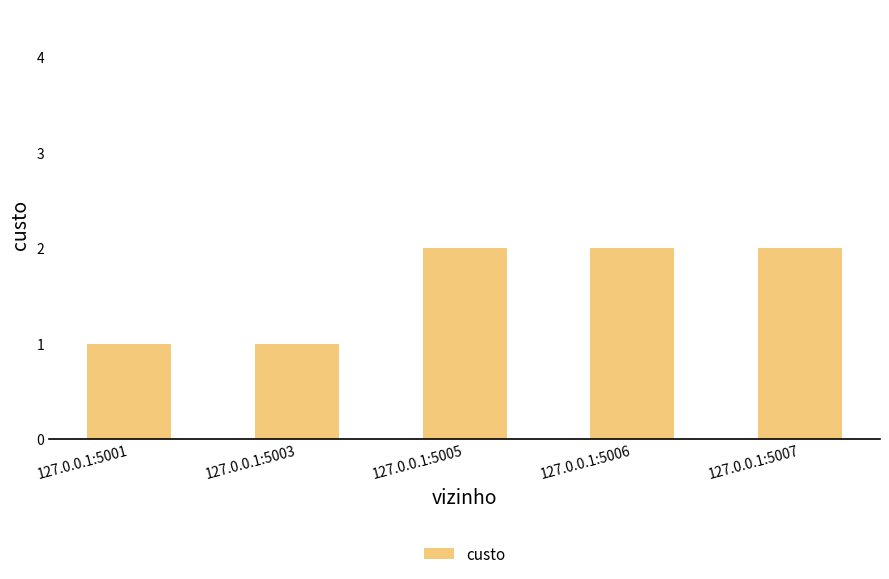

Reading right to left, extract all data points from this chart.

2	2	2	1	1